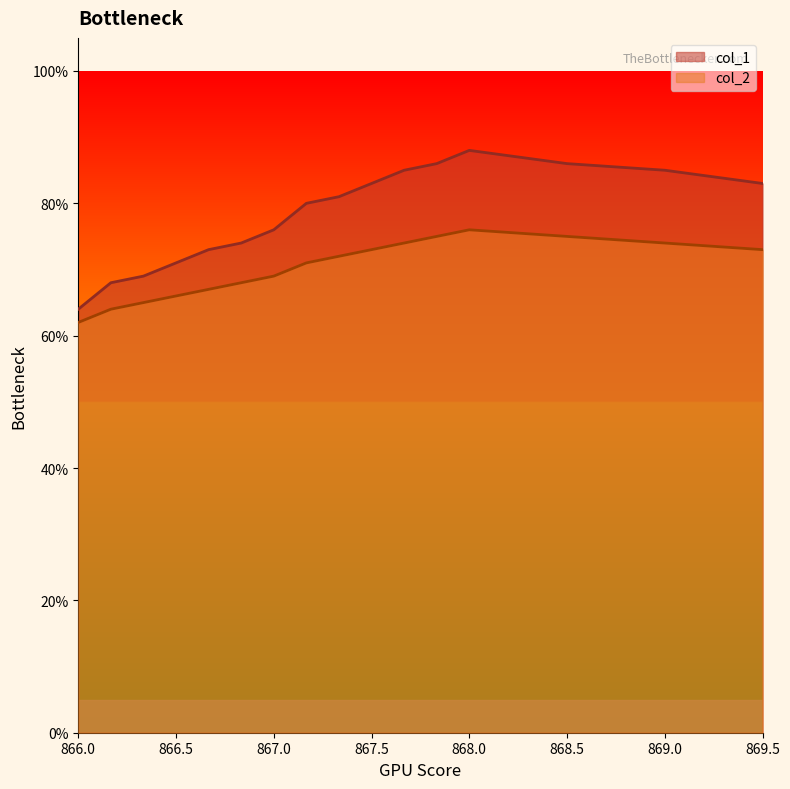

List the series in order of their peak value, highest first.

col_1, col_2